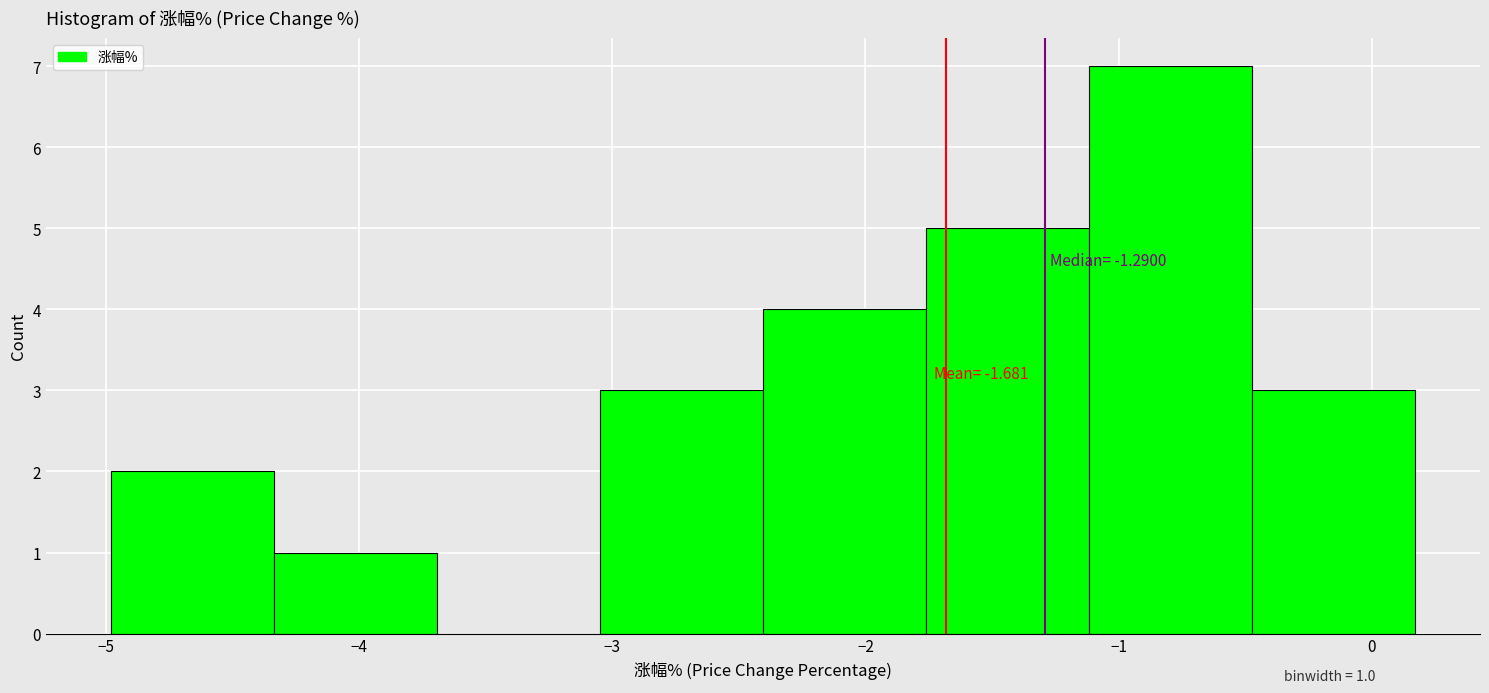

Which range on the x-axis has the tallest bar?

-1.1 to -0.5